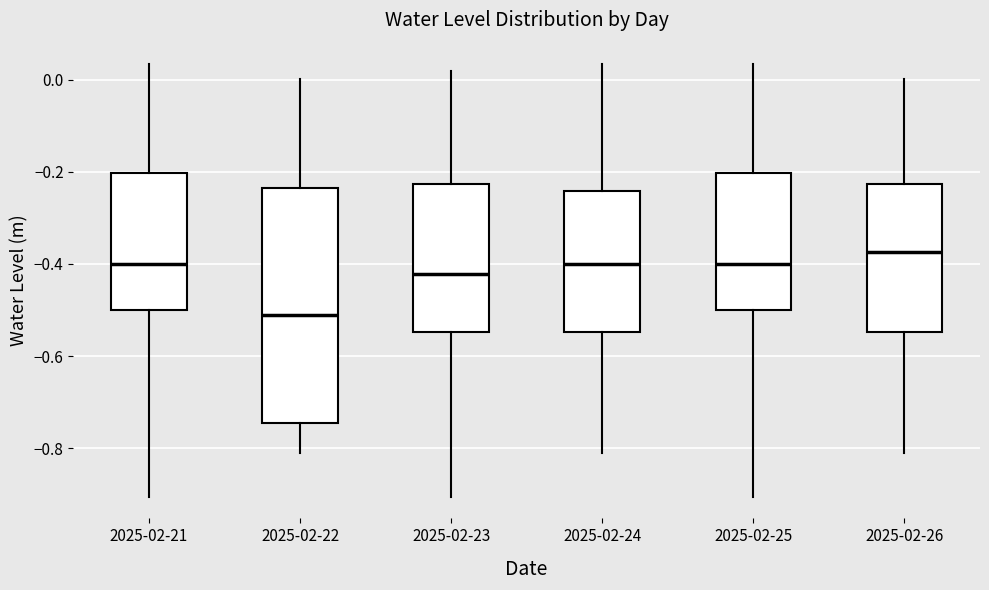

Reading left to right, read every box against the y-axis: the position of its median line, the range the box covers, and the ends of its whiskers. The values are not printed on the chart, so give them approximately, as read against the axis.

2025-02-21: median -0.40, box -0.50 to -0.20, whiskers -0.90 to 0.04
2025-02-22: median -0.52, box -0.74 to -0.24, whiskers -0.82 to 0.00
2025-02-23: median -0.42, box -0.54 to -0.22, whiskers -0.90 to 0.02
2025-02-24: median -0.40, box -0.54 to -0.24, whiskers -0.82 to 0.04
2025-02-25: median -0.40, box -0.50 to -0.20, whiskers -0.90 to 0.04
2025-02-26: median -0.38, box -0.54 to -0.22, whiskers -0.82 to 0.00